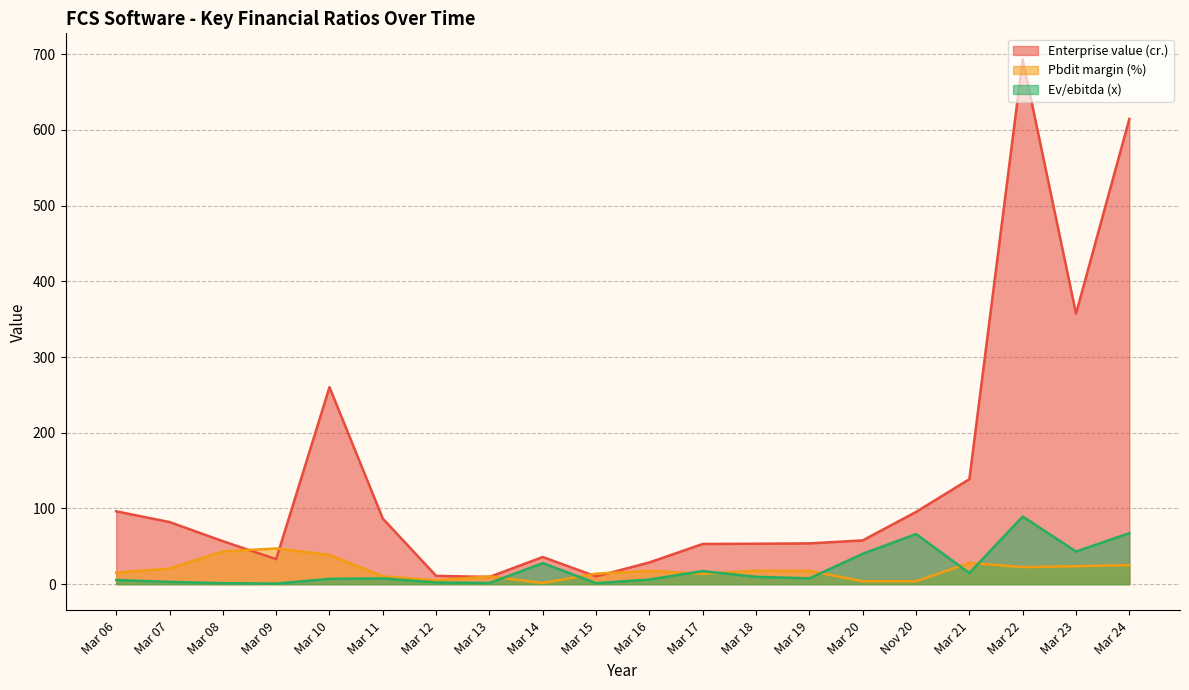

How many data points in Enterprise value (cr.) are above 57?

10